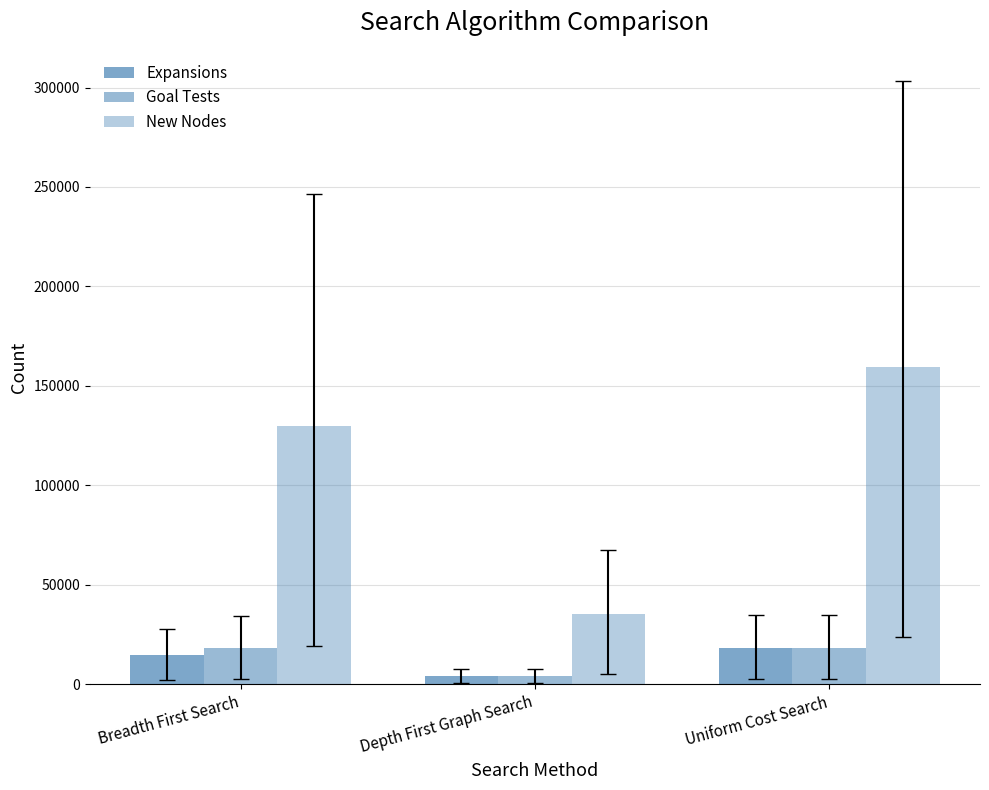

How many data points in New Nodes are less than 129631?

1